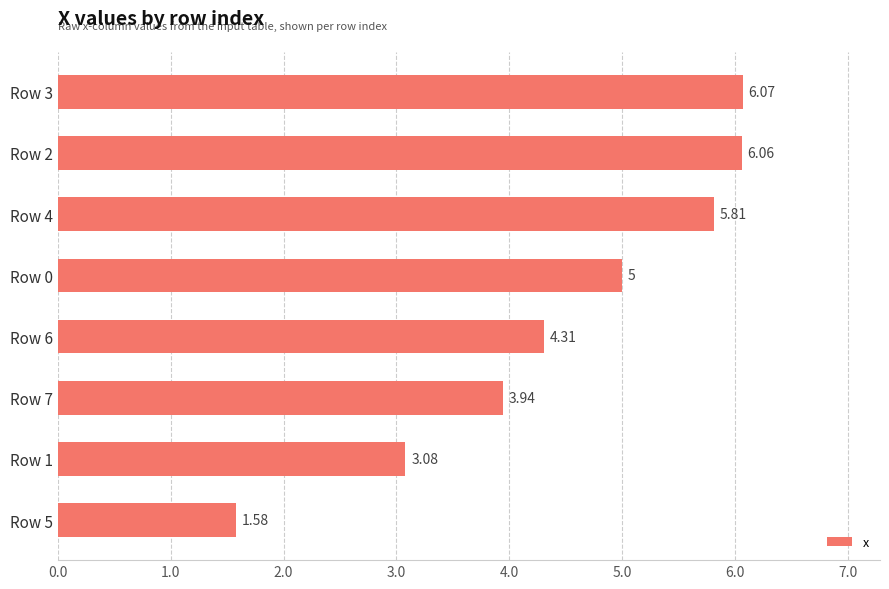

List the labels in order of value, largest first.

Row 3, Row 2, Row 4, Row 0, Row 6, Row 7, Row 1, Row 5